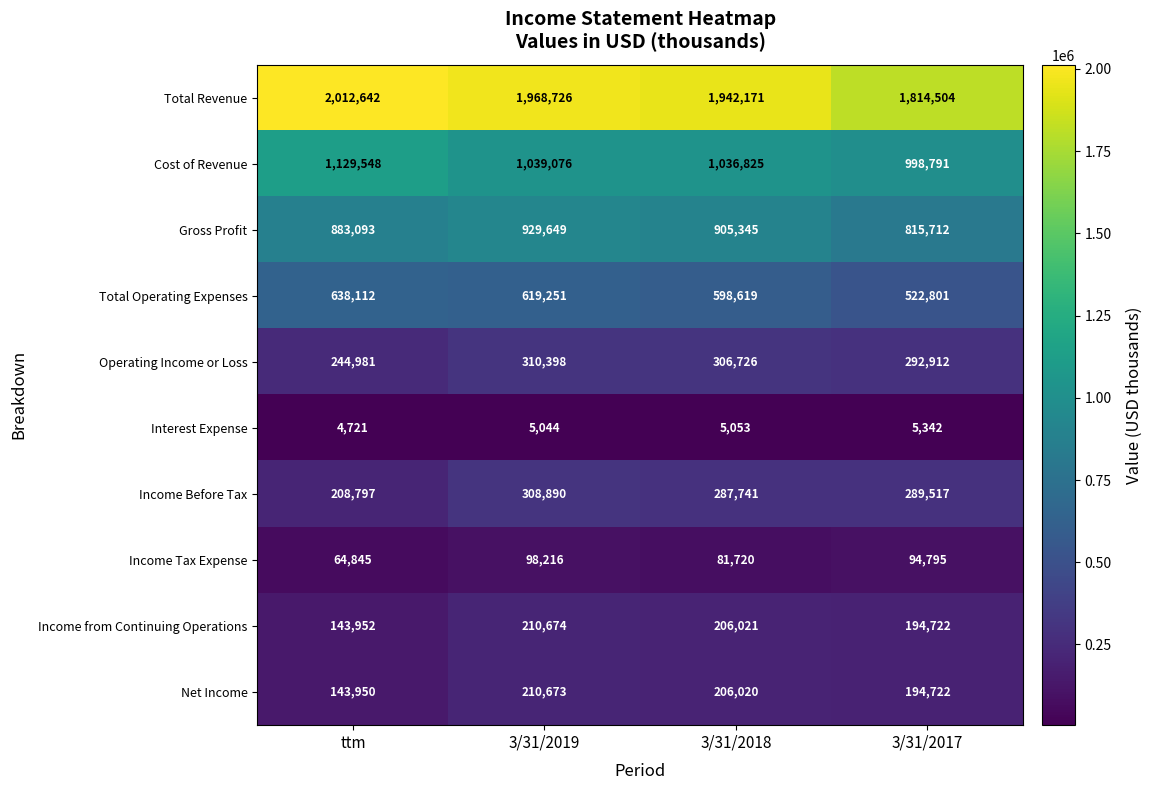

What is the greatest value displayed?

2012642